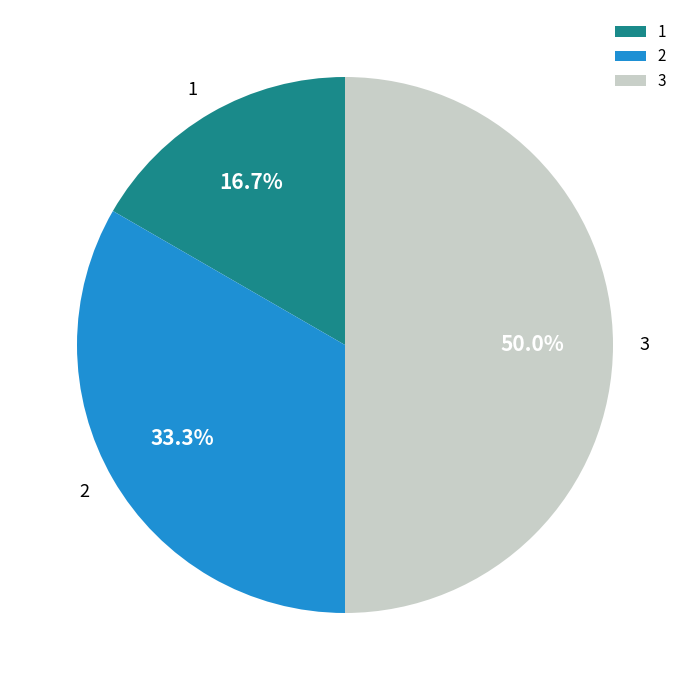

What is the largest slice in the pie chart?

3